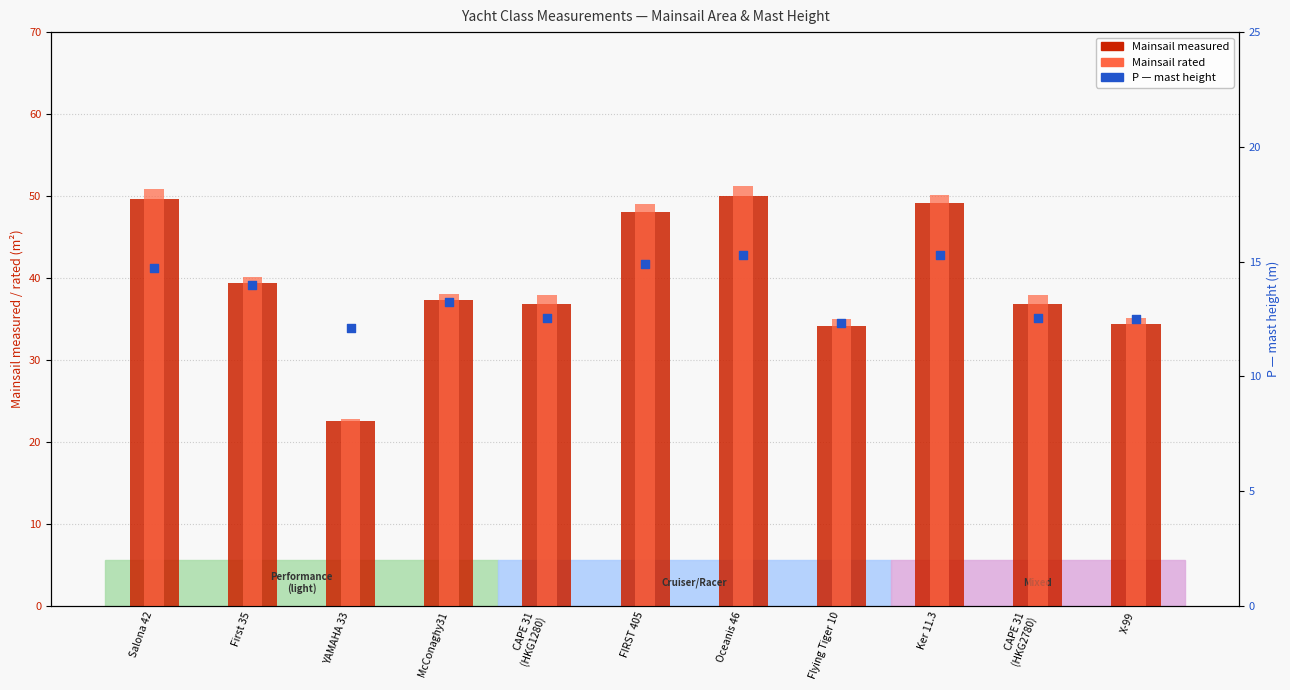

Which series contains the lowest Y value?

P (mast height)